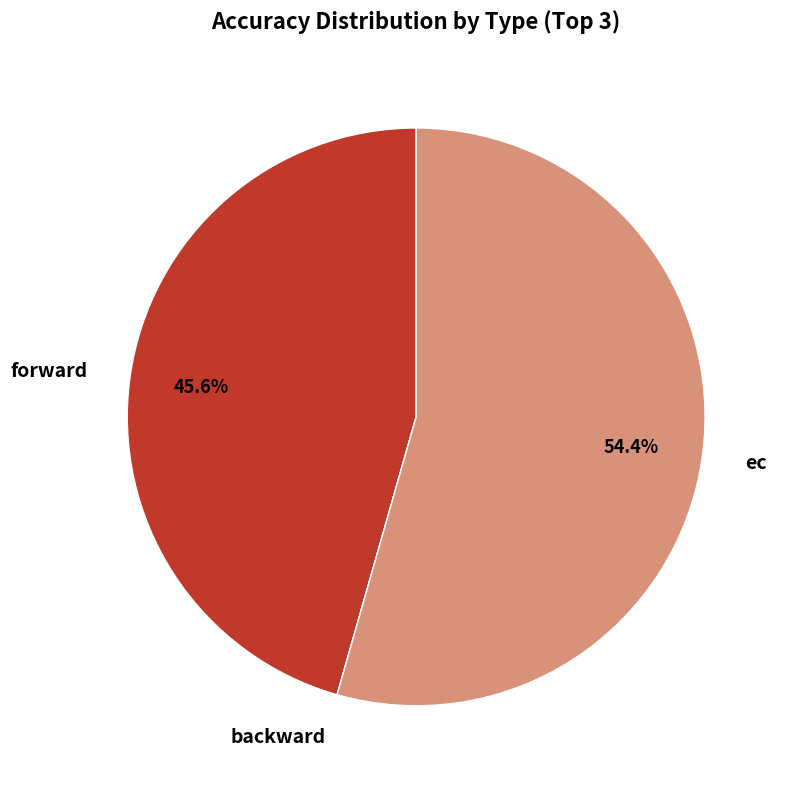

What is the majority slice?

ec